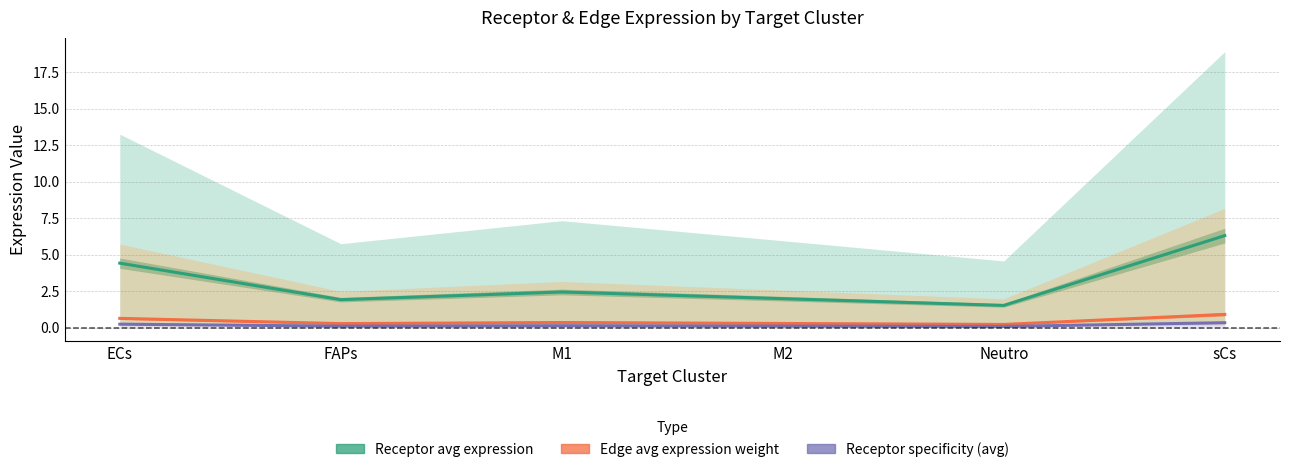

What is the label of the 2nd point from the left?

FAPs